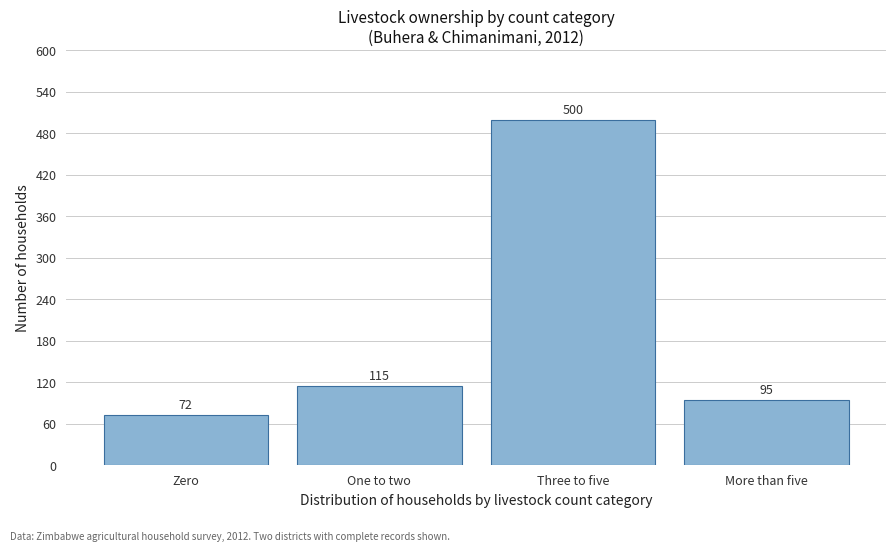

Reading left to right, extract all data points from this chart.

Zero=72	One to two=115	Three to five=500	More than five=95